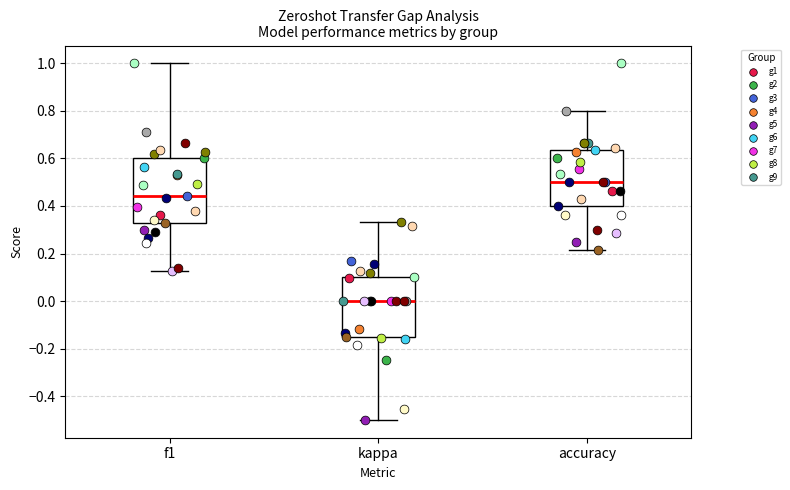

Reading left to right, read every box against the y-axis: the position of its median line, the range the box covers, and the ends of its whiskers. The values are not printed on the chart, so give them approximately, as read against the axis.

f1: median 0.44, box 0.32 to 0.60, whiskers 0.12 to 1.00
kappa: median 0.00, box -0.14 to 0.10, whiskers -0.50 to 0.34
accuracy: median 0.50, box 0.40 to 0.64, whiskers 0.22 to 0.80